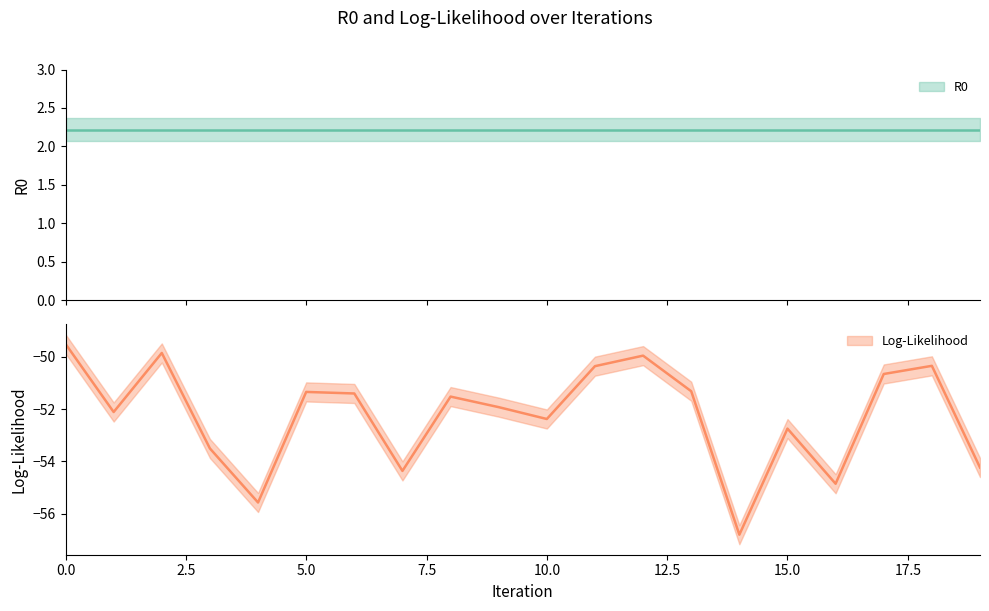

Rank the categories by value from lowest to highest.

14, 4, 16, 7, 19, 3, 15, 10, 1, 9, 8, 6, 5, 13, 17, 11, 18, 12, 2, 0